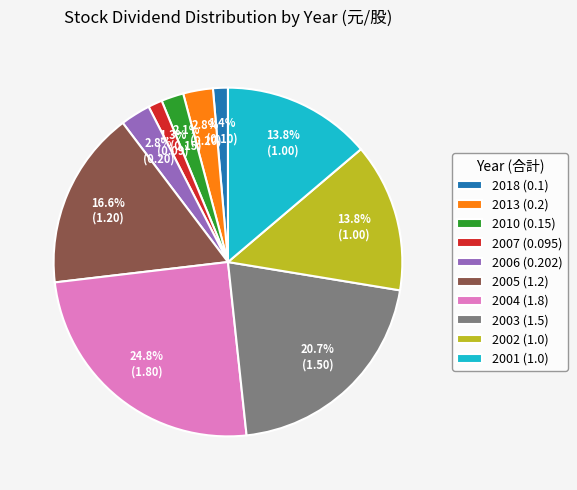

What is the largest slice in the pie chart?

2004 (1.8)